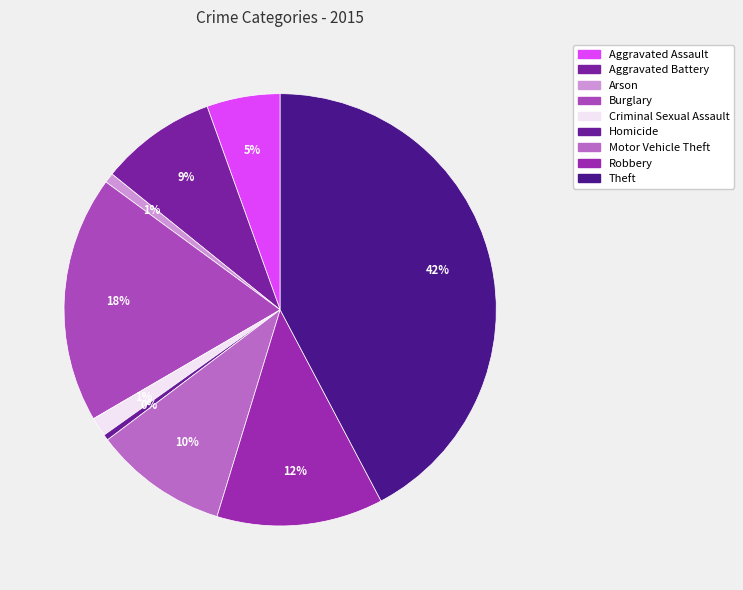

Count the number of slices in the pie.

9